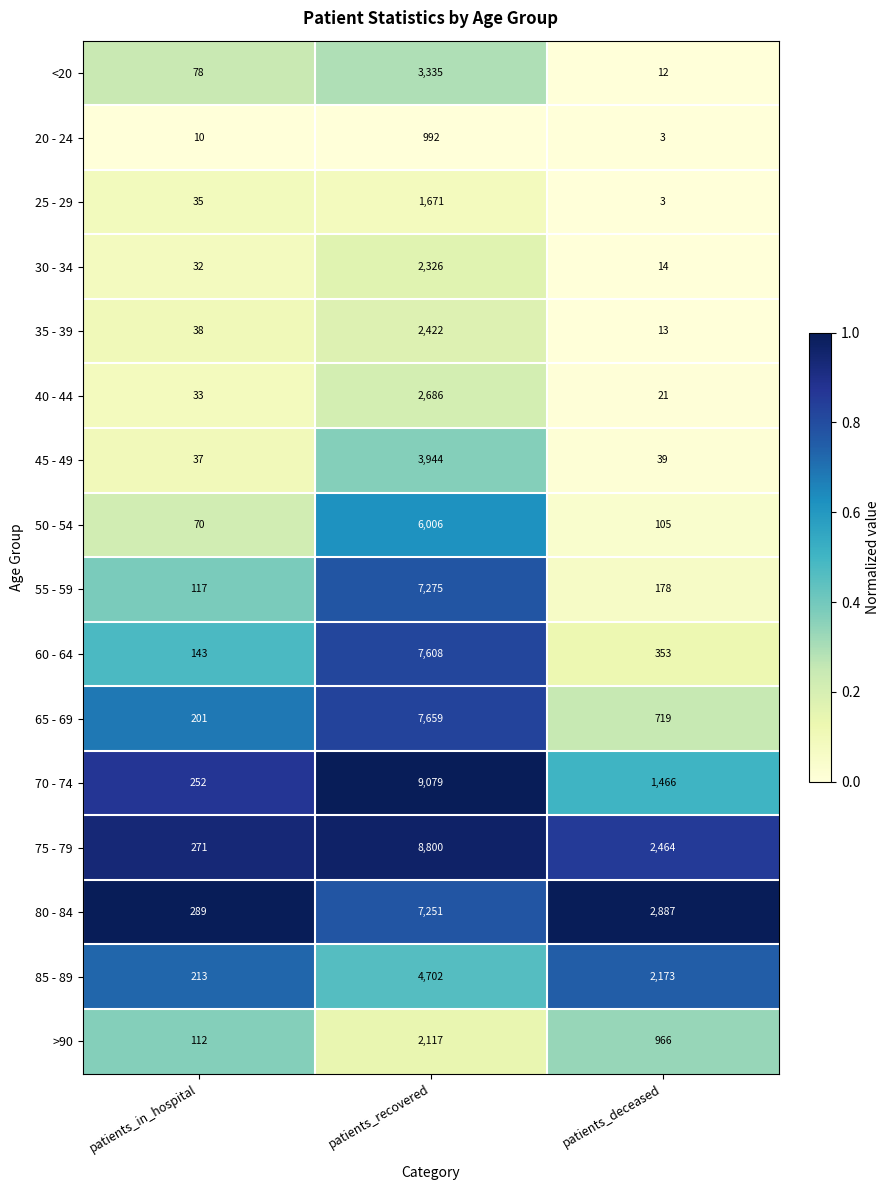

At patients_in_hospital, list the series in order from smallest to largest.

20 - 24, 30 - 34, 40 - 44, 25 - 29, 45 - 49, 35 - 39, 50 - 54, <20, >90, 55 - 59, 60 - 64, 65 - 69, 85 - 89, 70 - 74, 75 - 79, 80 - 84